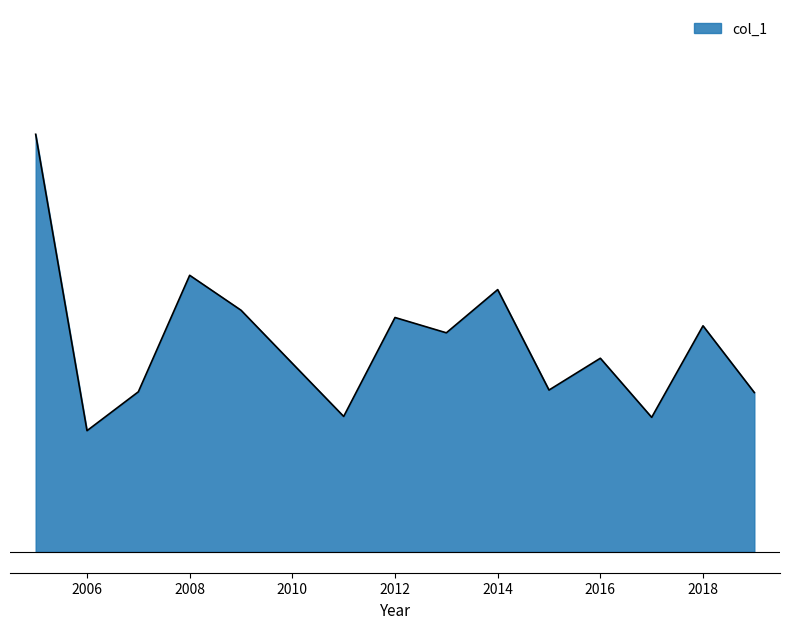

Does the chart display data point markers on the line(s)?

No